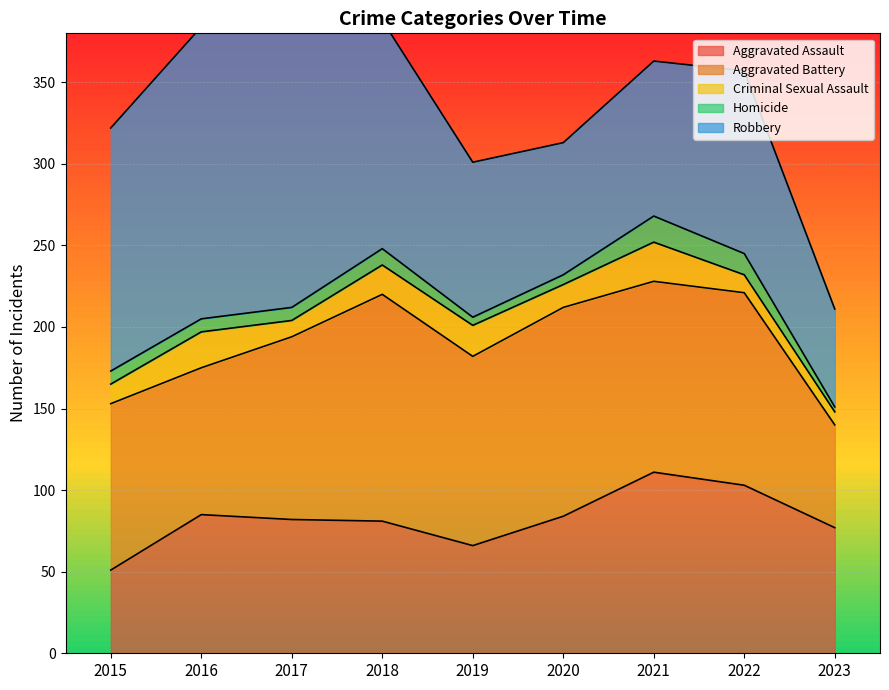

Is it true that Aggravated Assault equals 42 at 2020?

False